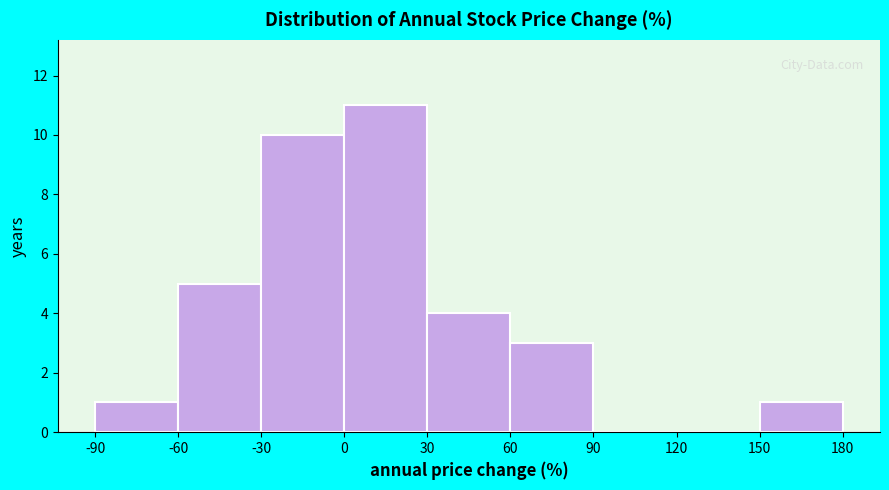

Which range on the x-axis has the tallest bar?

0 to 30